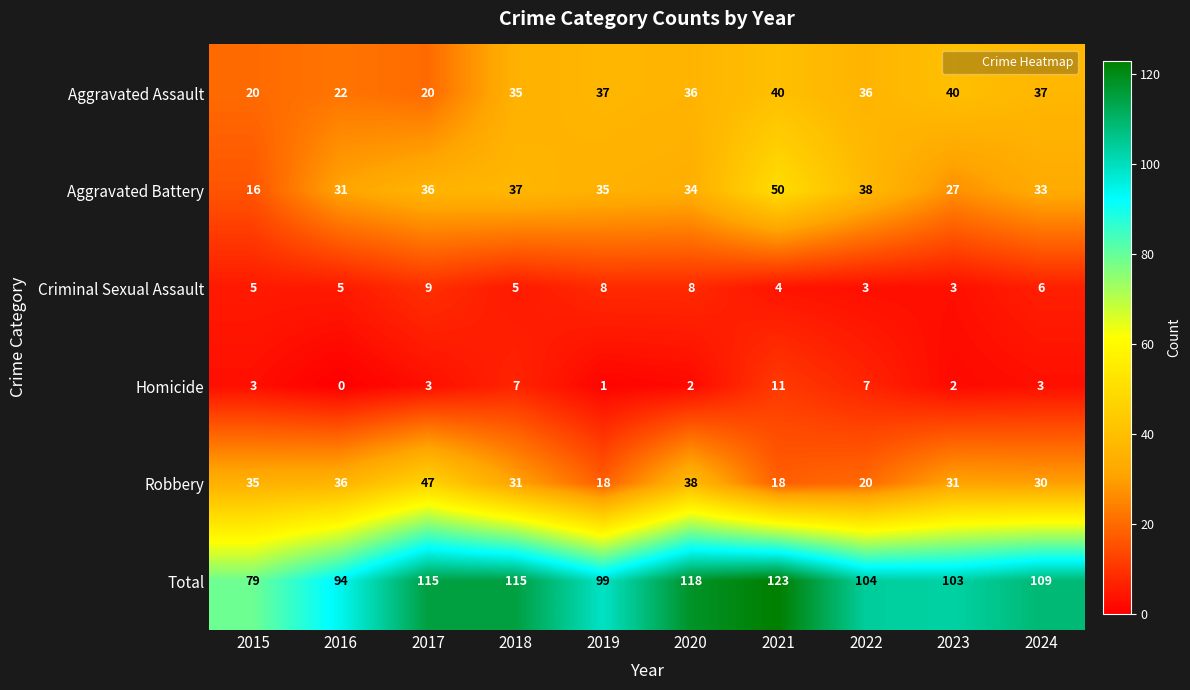

Read the Total value at 2019, to the nearest 5.

100